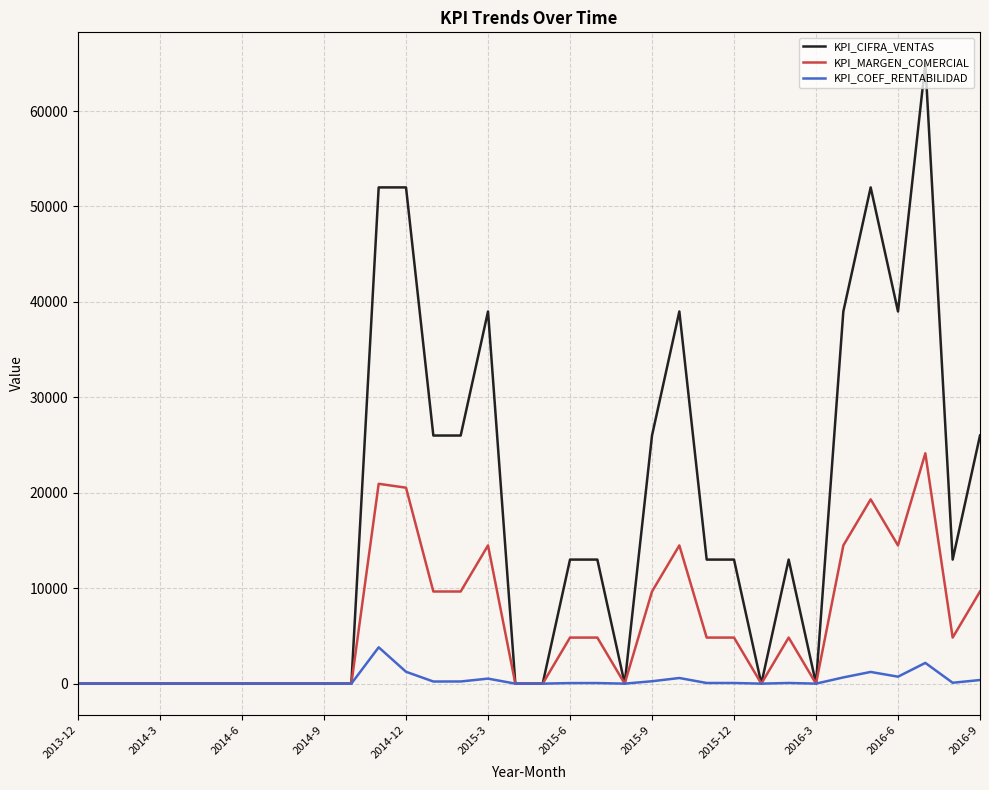

How many series are shown in this chart?

3